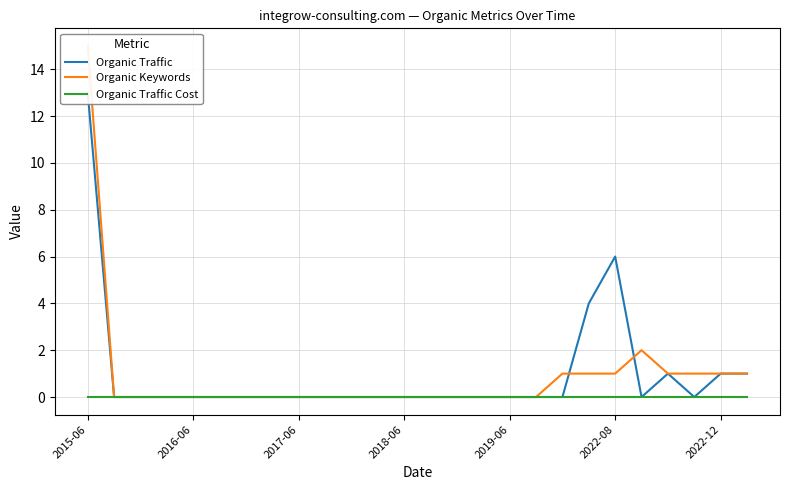

What is the total value across all series at 23?

1